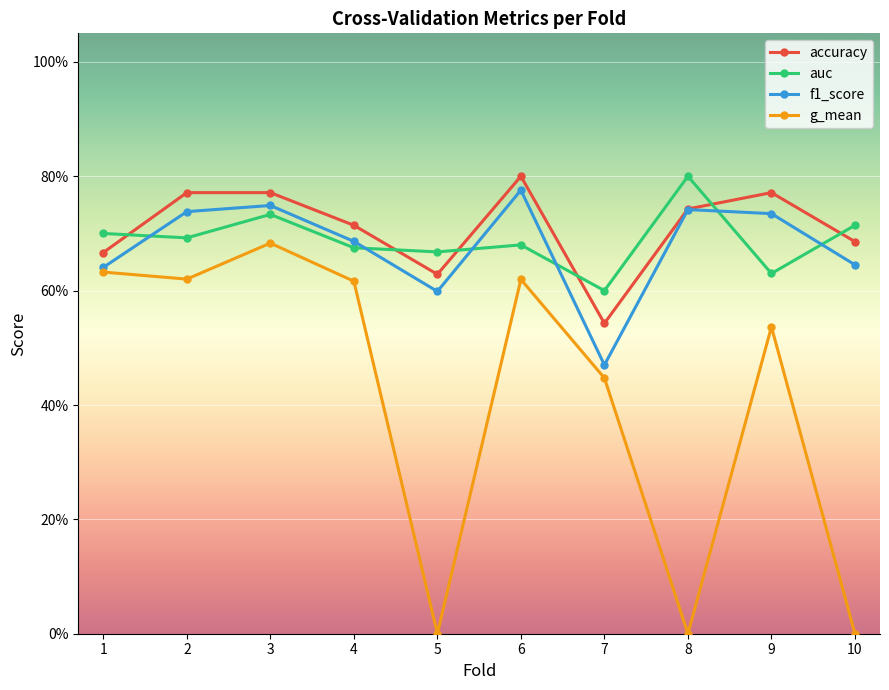

What is the value of the f1_score point at the 6th from the left?

0.8